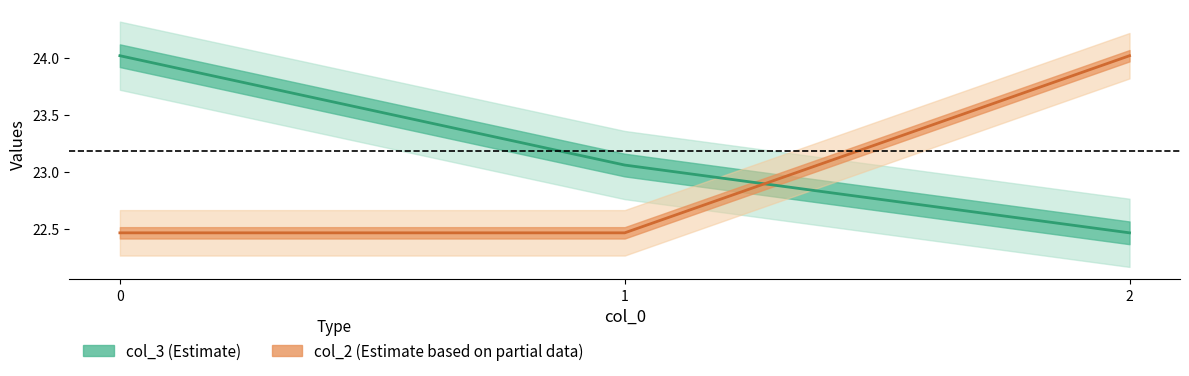

Reading right to left, what are all the values shown in this chart?

col_3: 22.5	23.1	24.0
col_2: 24.0	22.5	22.5